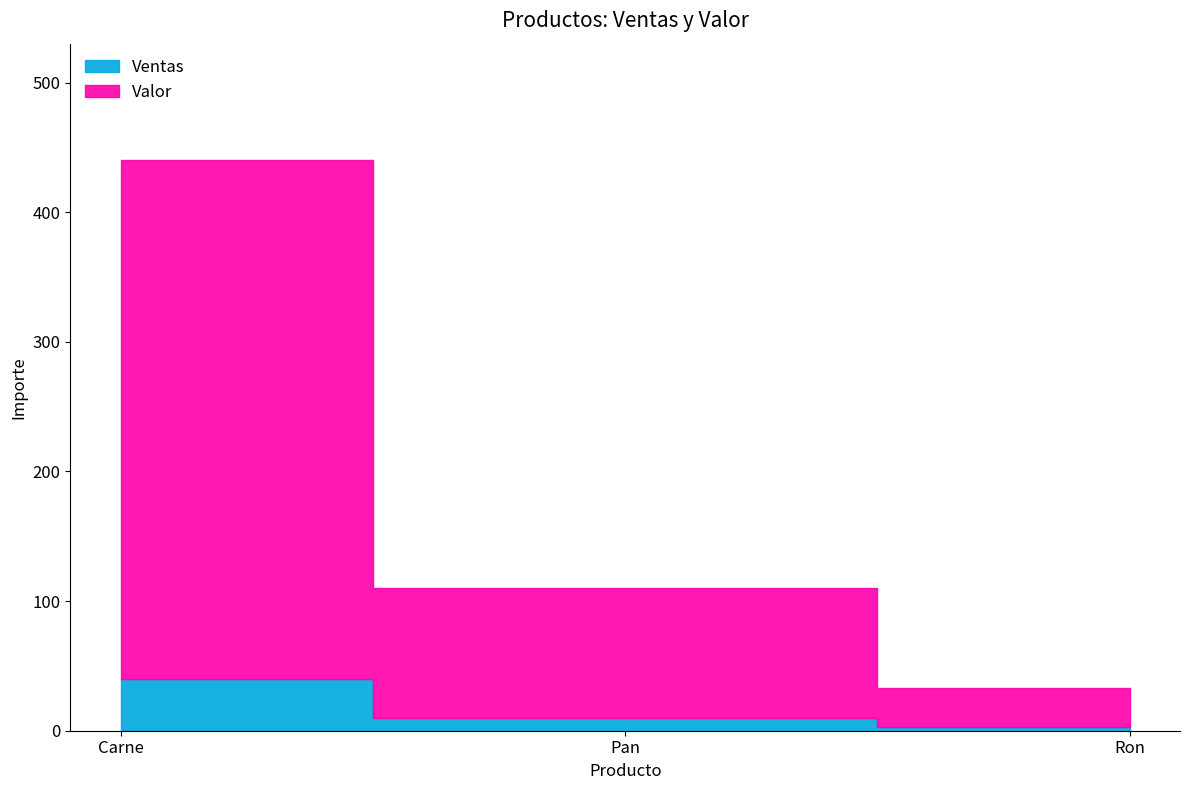

Which category has the lowest value across all series?

Ron